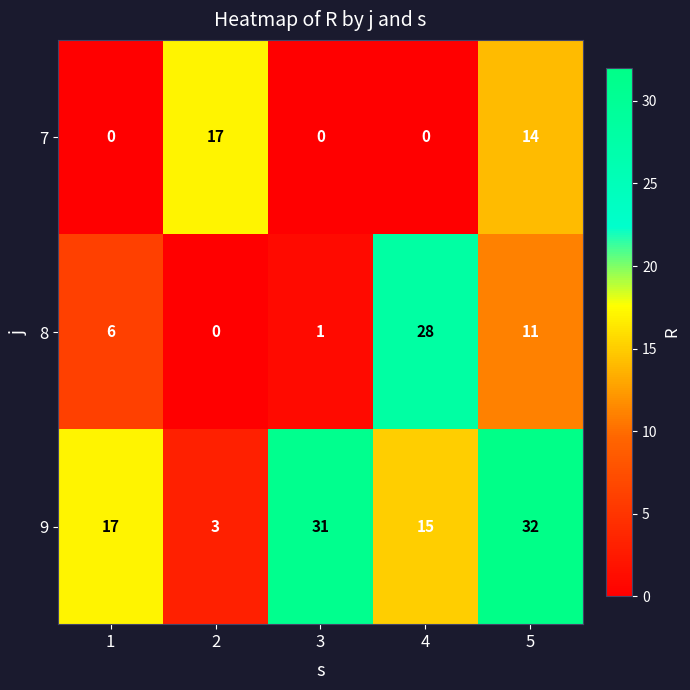

List the series in order of their overall mean, lowest first.

7, 8, 9